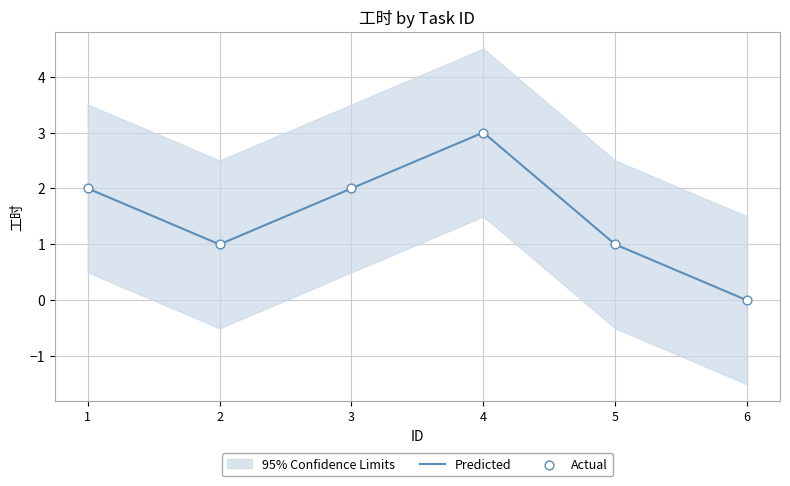

Which series reaches the minimum Y coordinate?

Predicted